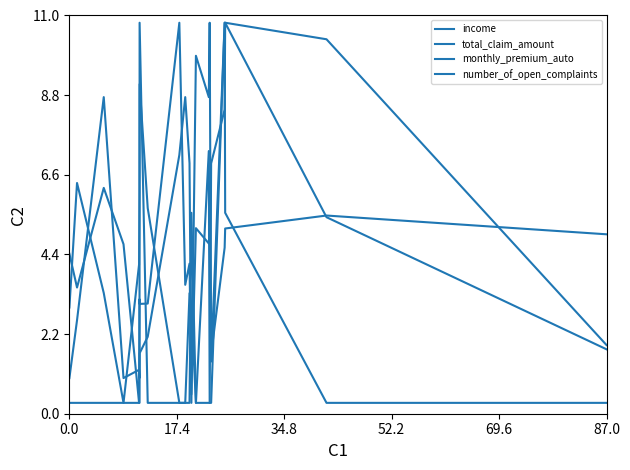

Which category has the lowest value in the total_claim_amount series?

69.6